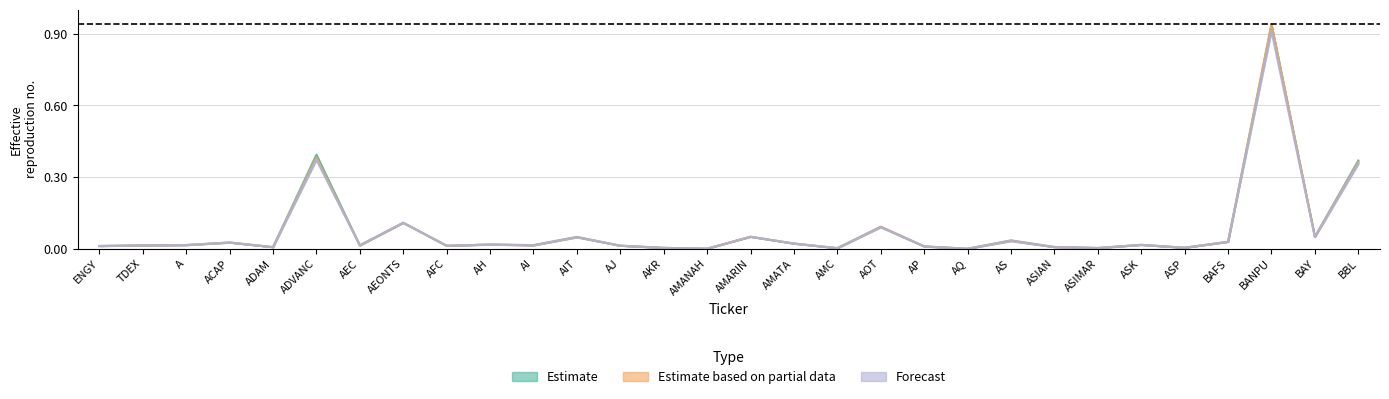

Reading left to right, what are all the values shown in this chart?

HIGH: 0.0	0.0	0.0	0.0	0.0	0.4	0.0	0.1	0.0	0.0	0.0	0.0	0.0	0.0	0.0	0.1	0.0	0.0	0.1	0.0	0.0	0.0	0.0	0.0	0.0	0.0	0.0	0.9	0.1	0.4
CLOSE: 0.0	0.0	0.0	0.0	0.0	0.4	0.0	0.1	0.0	0.0	0.0	0.0	0.0	0.0	0.0	0.1	0.0	0.0	0.1	0.0	0.0	0.0	0.0	0.0	0.0	0.0	0.0	0.9	0.0	0.4
LOW: 0.0	0.0	0.0	0.0	0.0	0.4	0.0	0.1	0.0	0.0	0.0	0.0	0.0	0.0	0.0	0.1	0.0	0.0	0.1	0.0	0.0	0.0	0.0	0.0	0.0	0.0	0.0	0.9	0.0	0.4